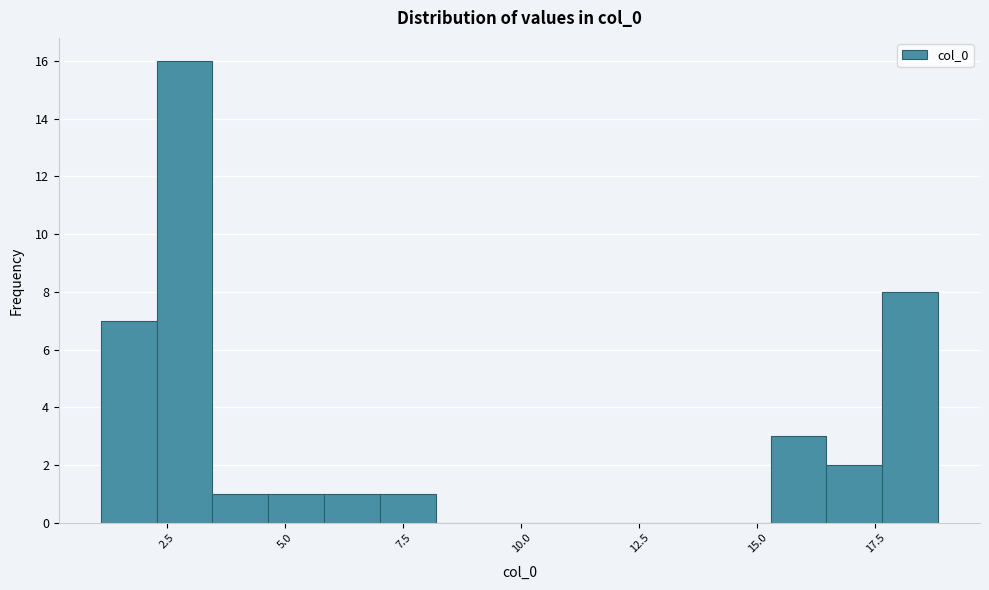

Around what value on the x-axis is the tallest bar? Give the approximate position of its centre, as read against the axis.

3.0